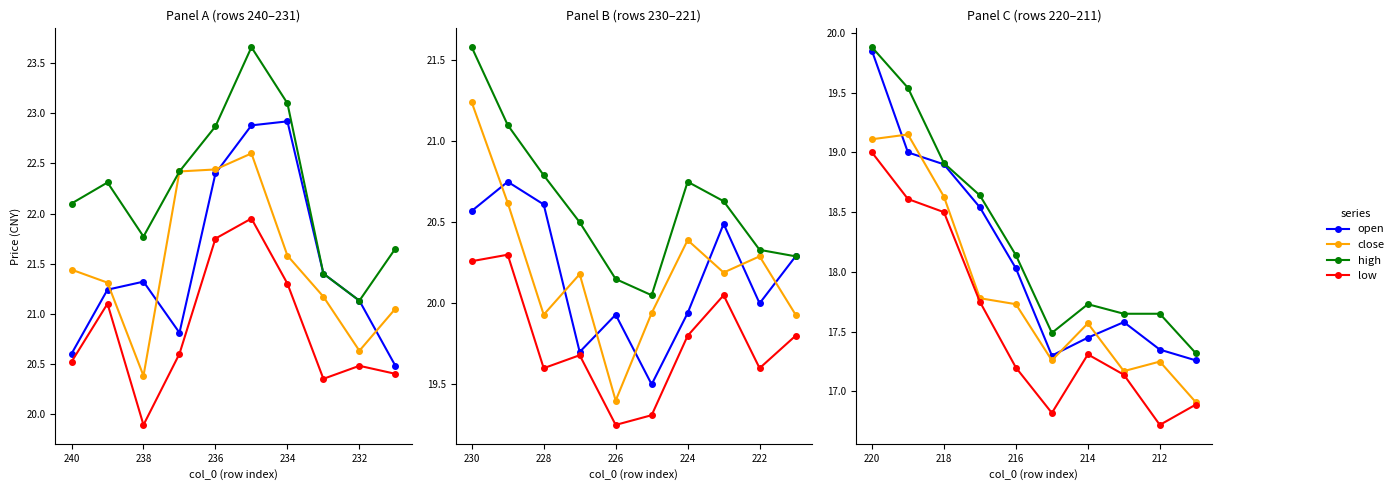

At how many categories does at least one series exceed 18?

5